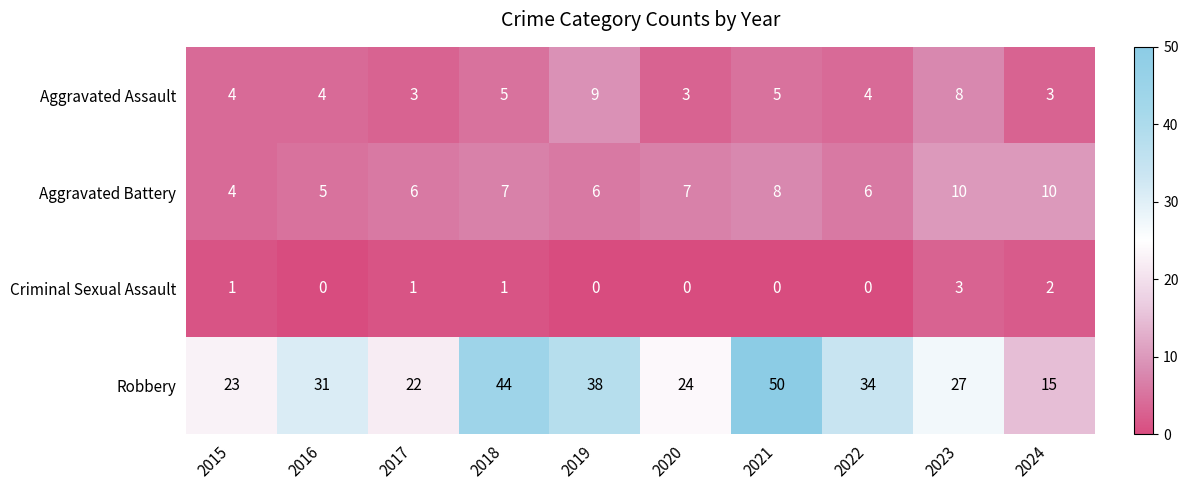

The Criminal Sexual Assault series shows 0 at 2016. True or false?

True